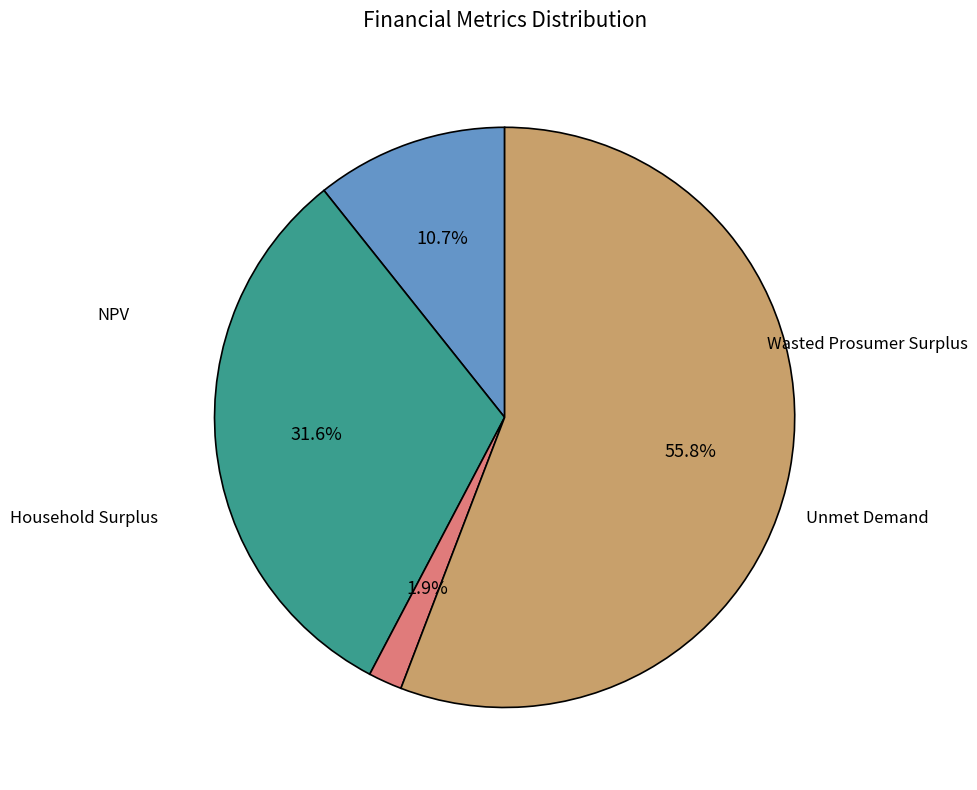

Is there any slice that represents more than half of the pie?

Yes